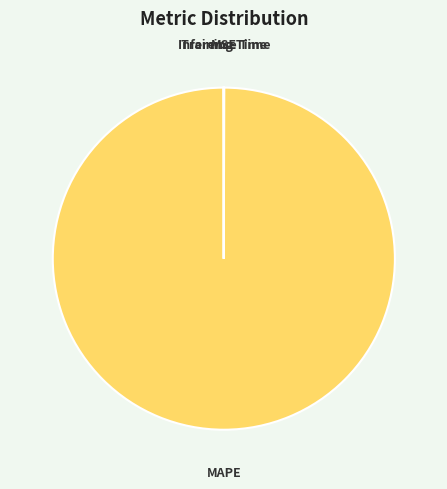

True or false: MAPE accounts for 100% of the total.

True